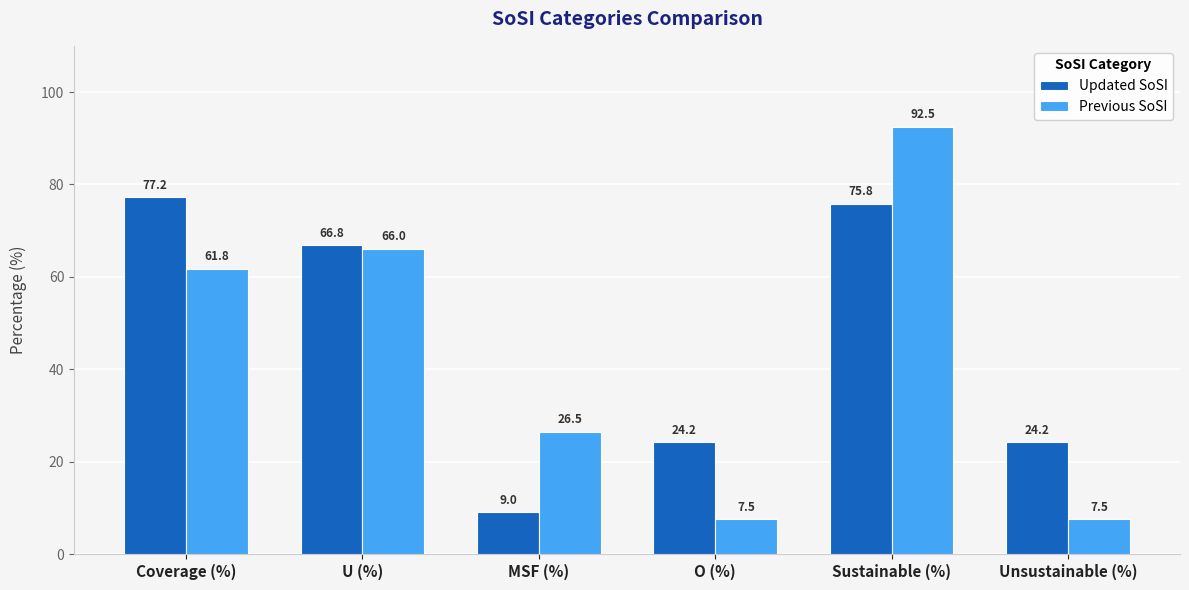

What is the label of the 5th bar from the right?

U (%)